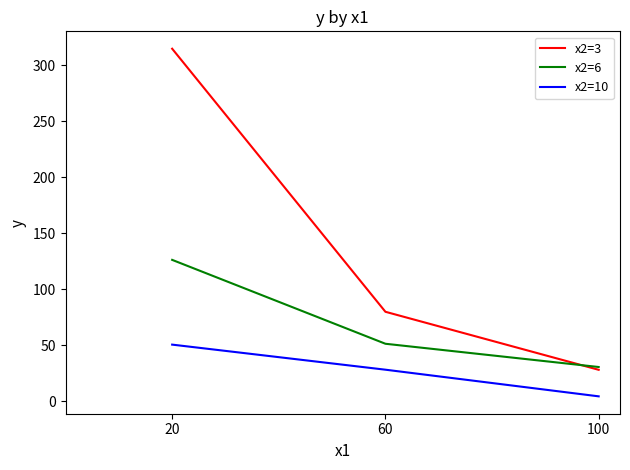

The x2=10 series shows 47.8 at 60. True or false?

False